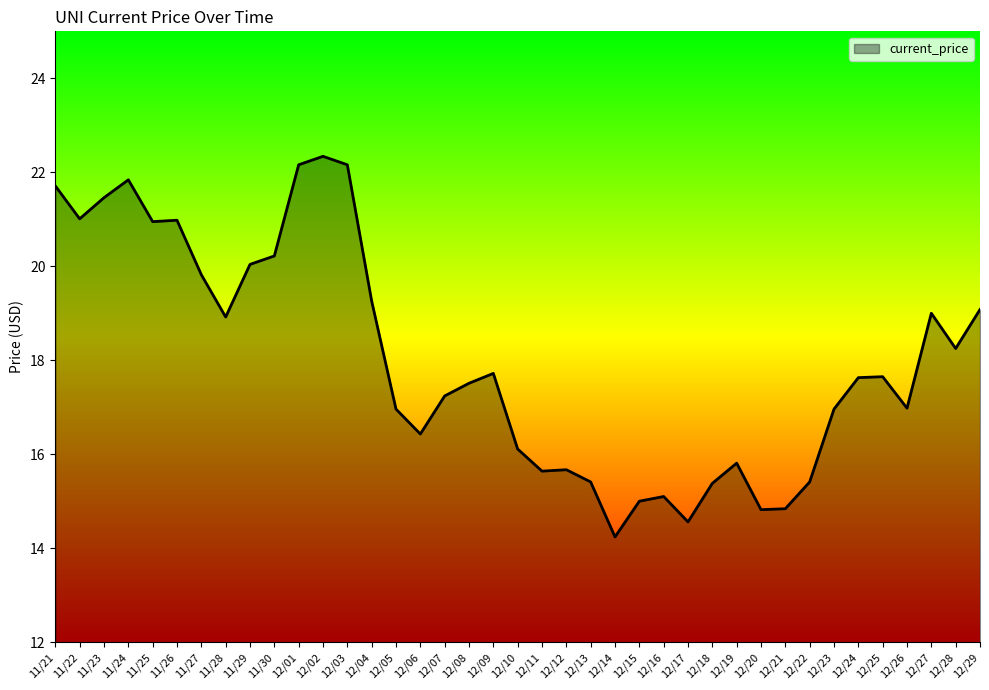

What is the minimum value shown in the chart?

14.2